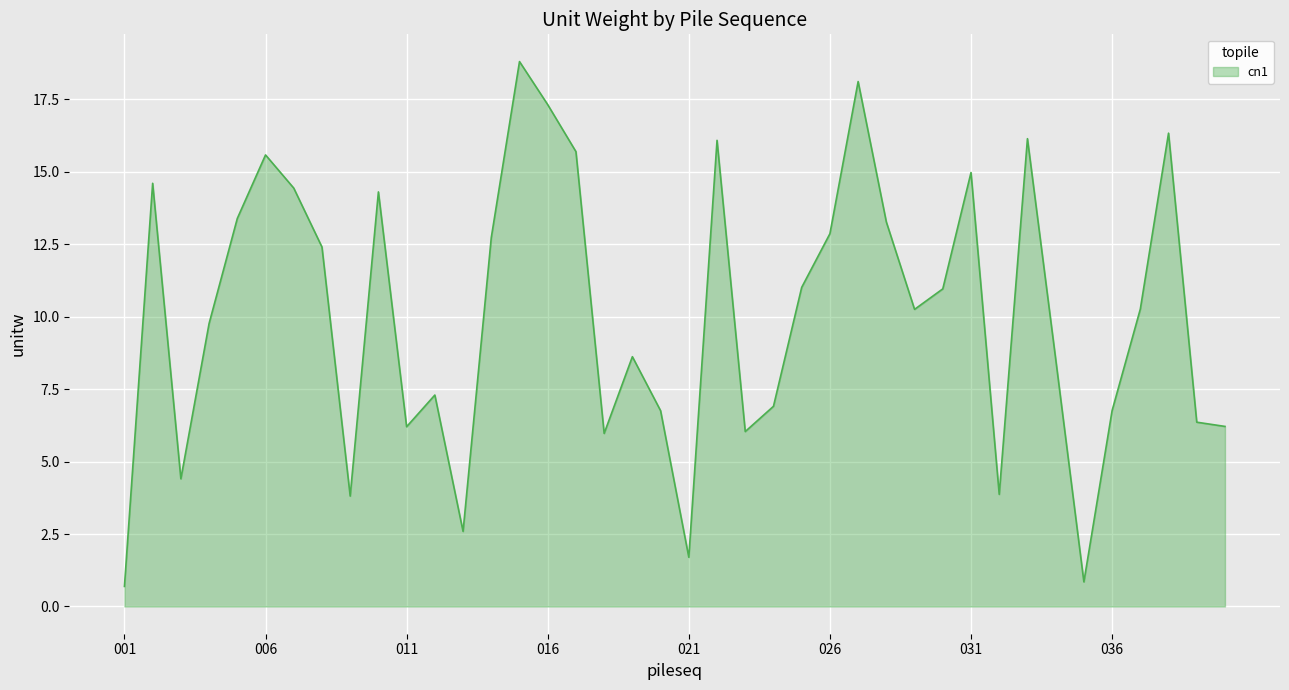

What is the difference between the second highest and minimum values?

17.4